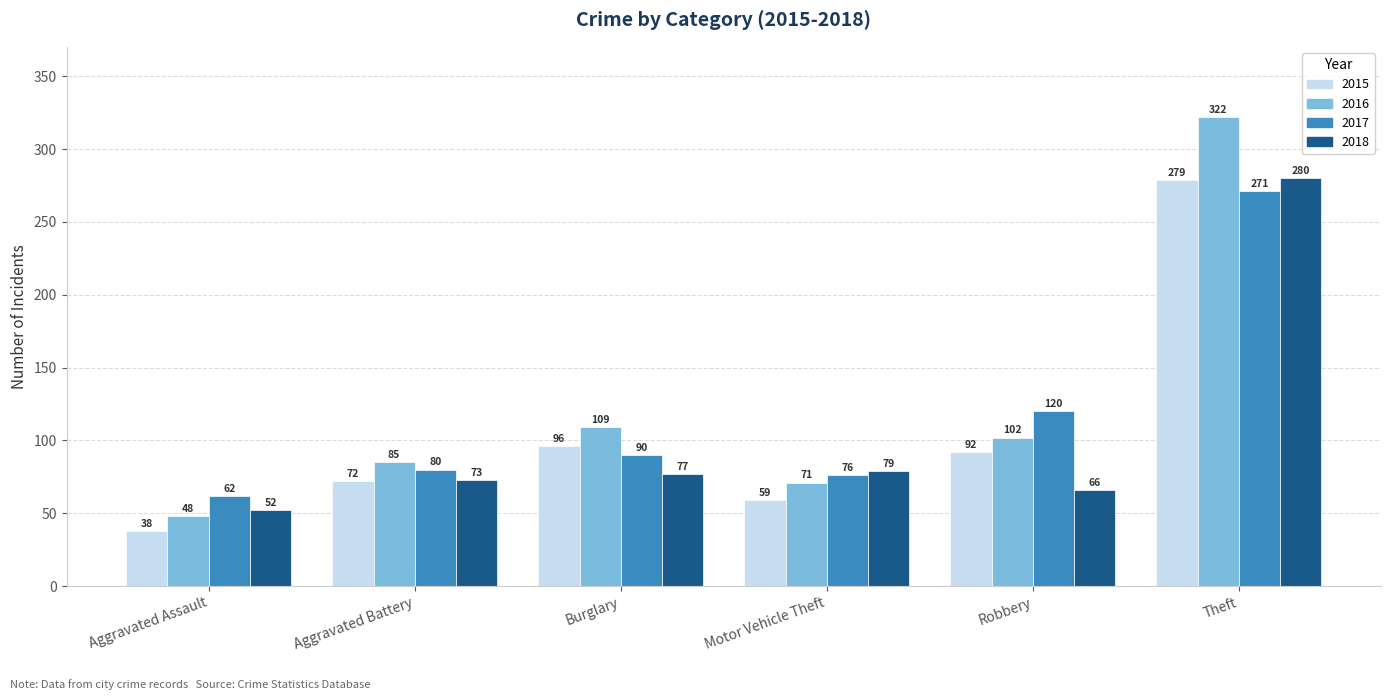

Which series has the largest total across all categories?

2016